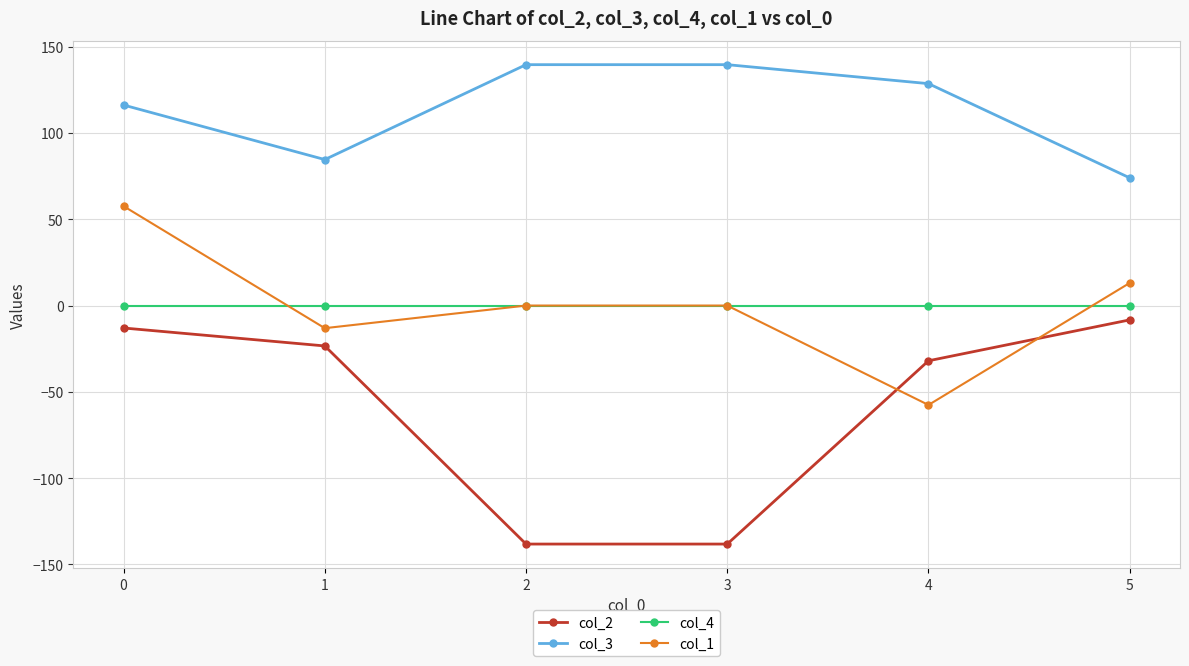

Which category has the lowest value in the col_3 series?

5